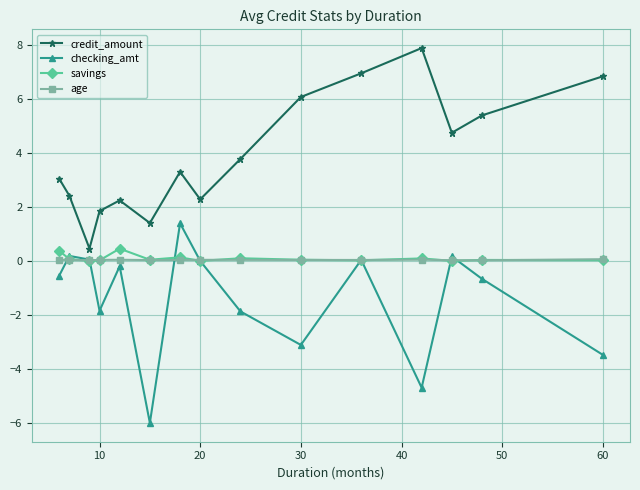

How many lines are shown in the chart?

4